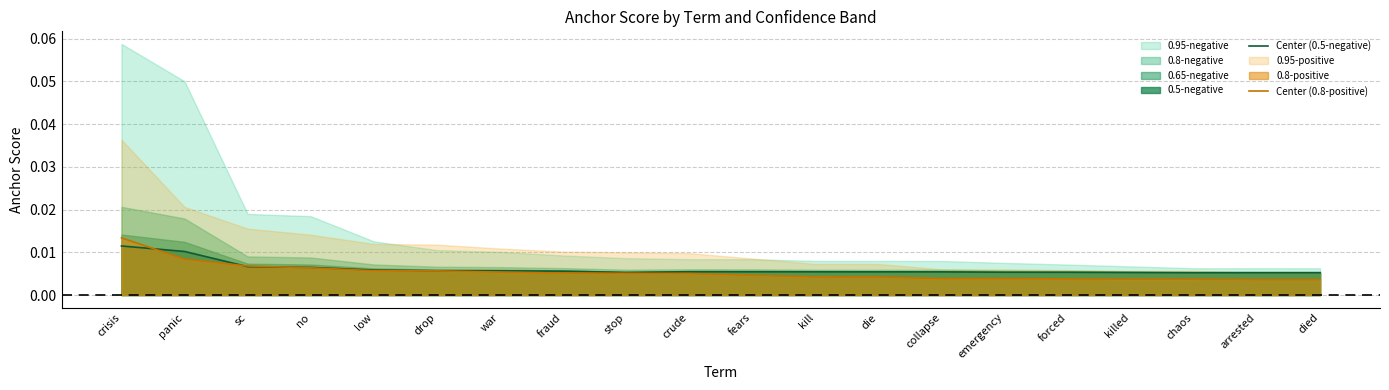

Is the value of Center (0.5-negative) at chaos greater than the value of Center (0.8-positive) at crisis?

No